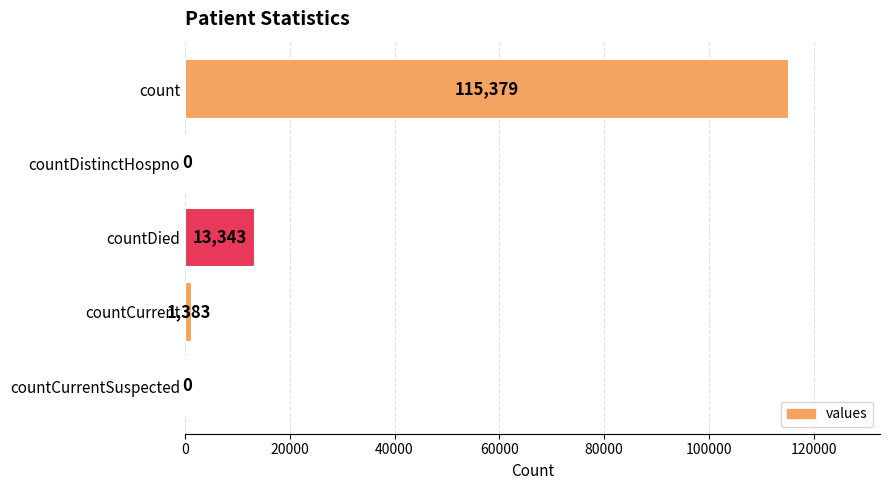

What is the sum of the values at count and countCurrentSuspected?

115379